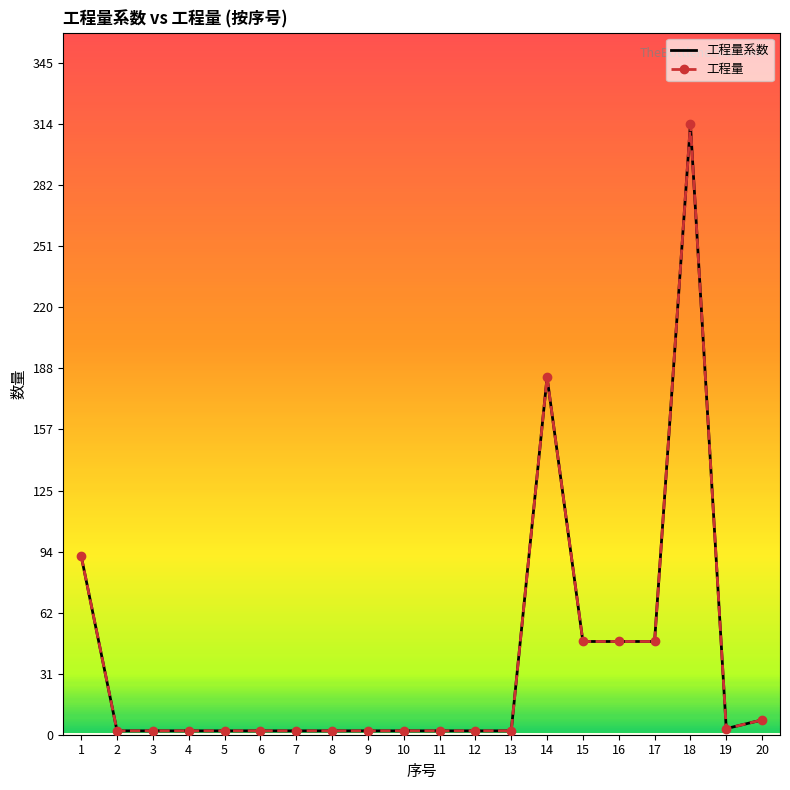

Which series has the largest total across all categories?

工程量系数